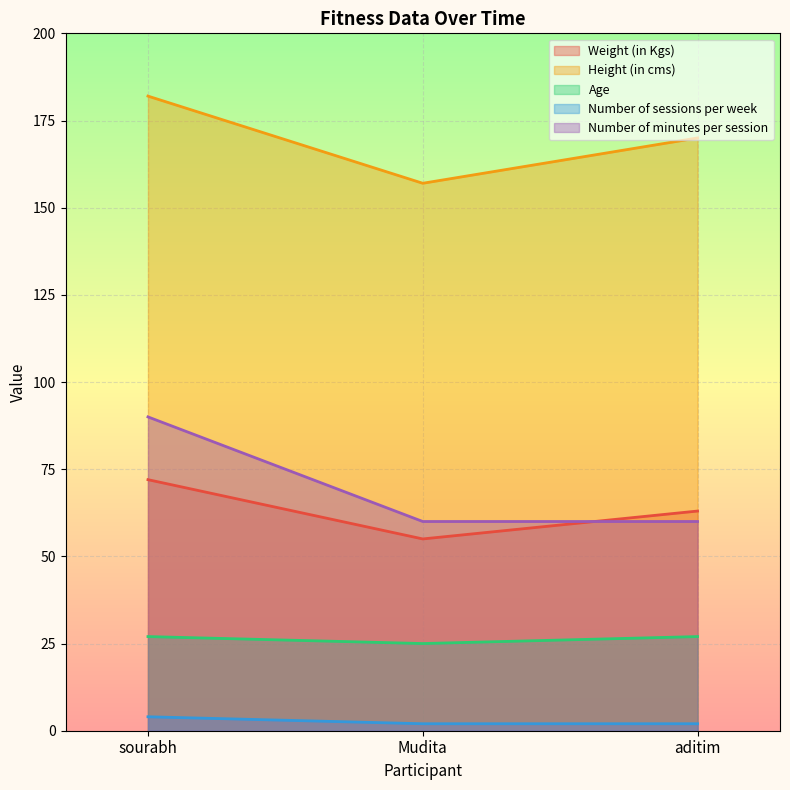

Between aditim and sourabh, which is larger?

sourabh